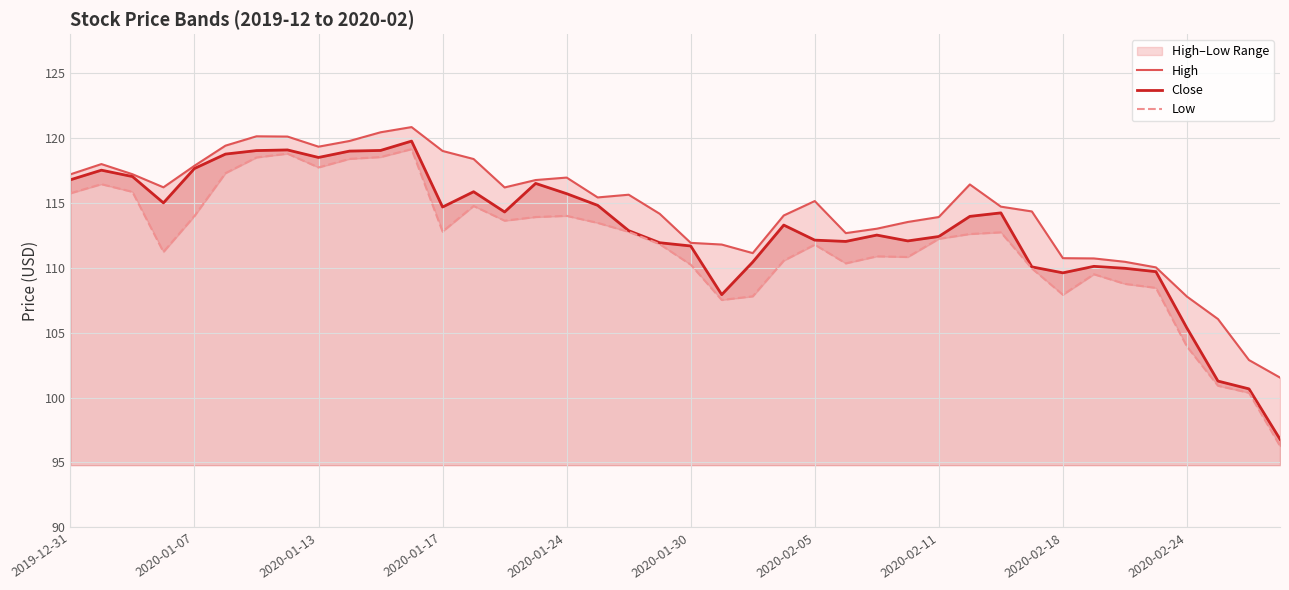

What is the sum of all High values?

4581.8